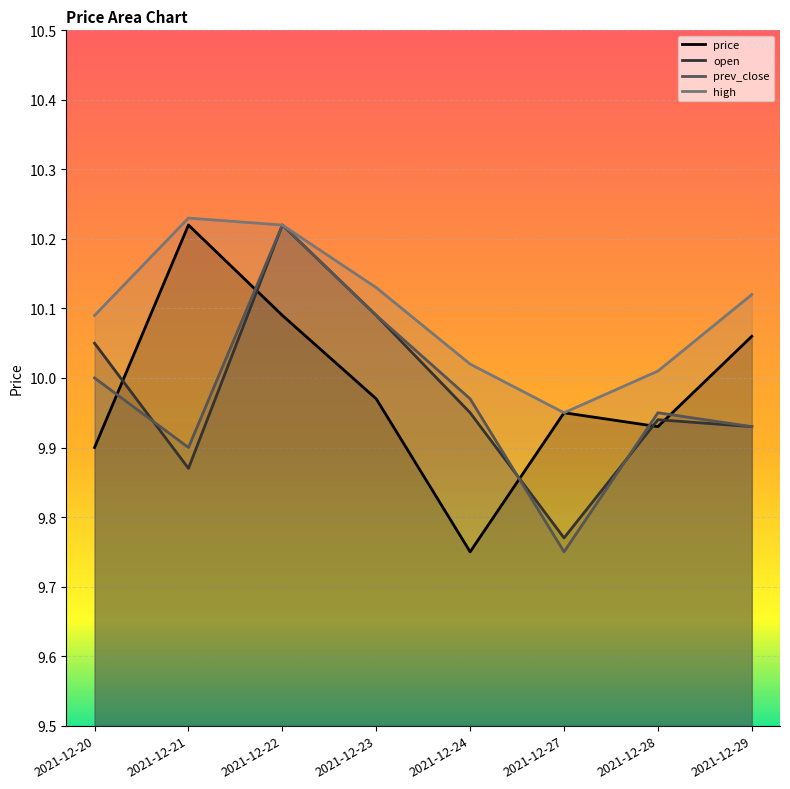

Which series ends up on top after the final intersection of prev_close and open?

prev_close